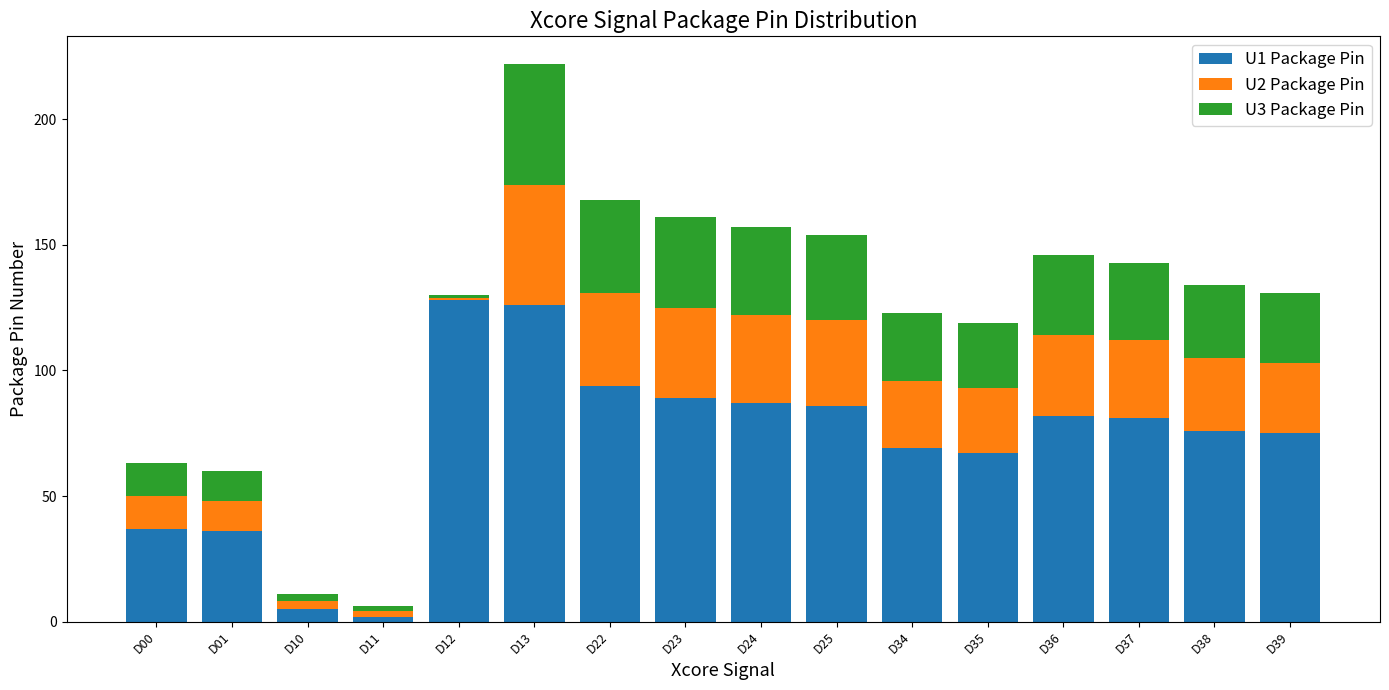

What is the total value across all series at D23?

161